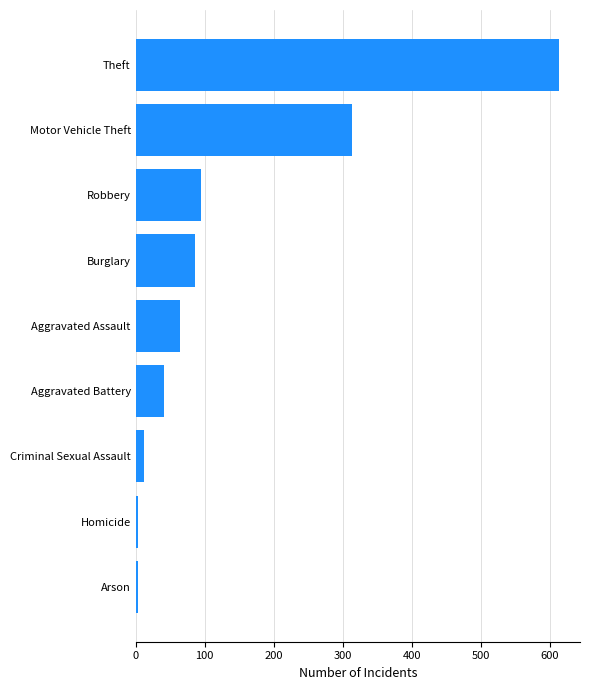

What is the maximum value shown in the chart?

613